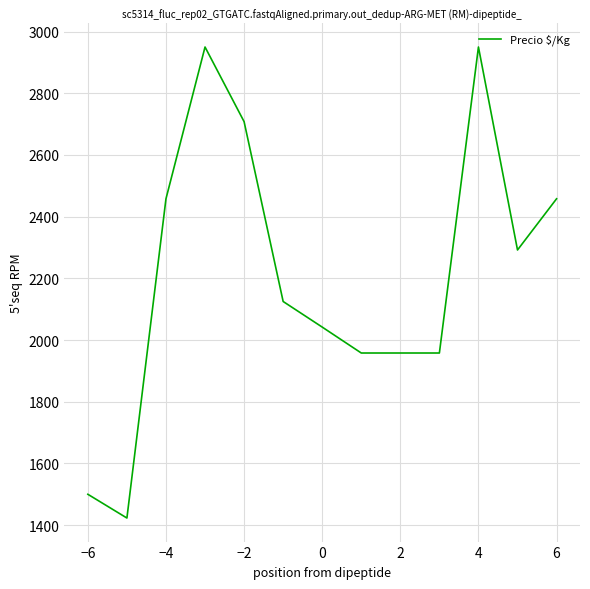

Is this an area chart (filled region under the line)?

No